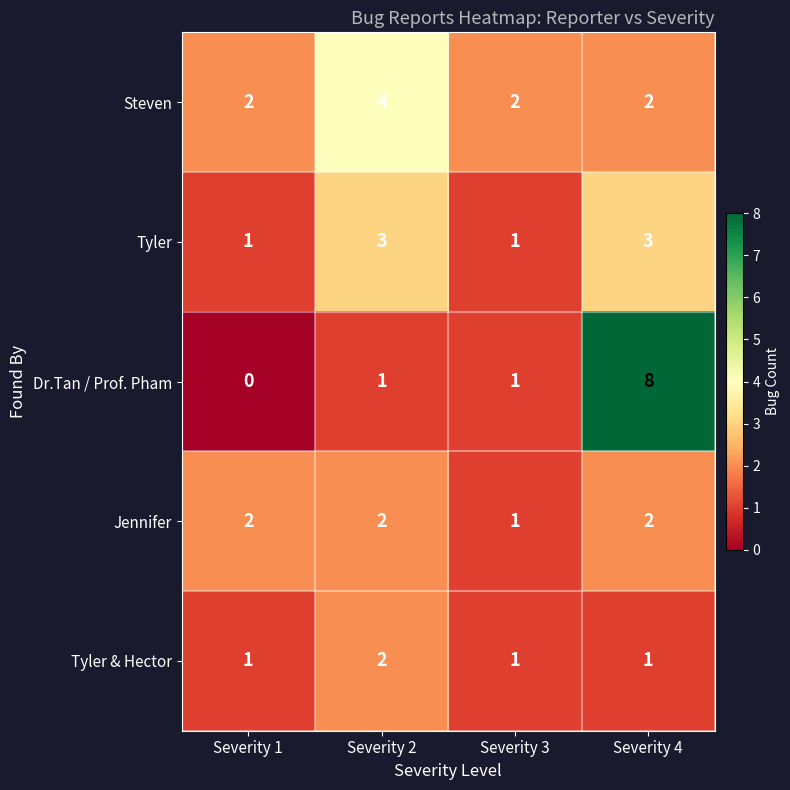

What is the difference between the highest and lowest values at Severity 3?

1